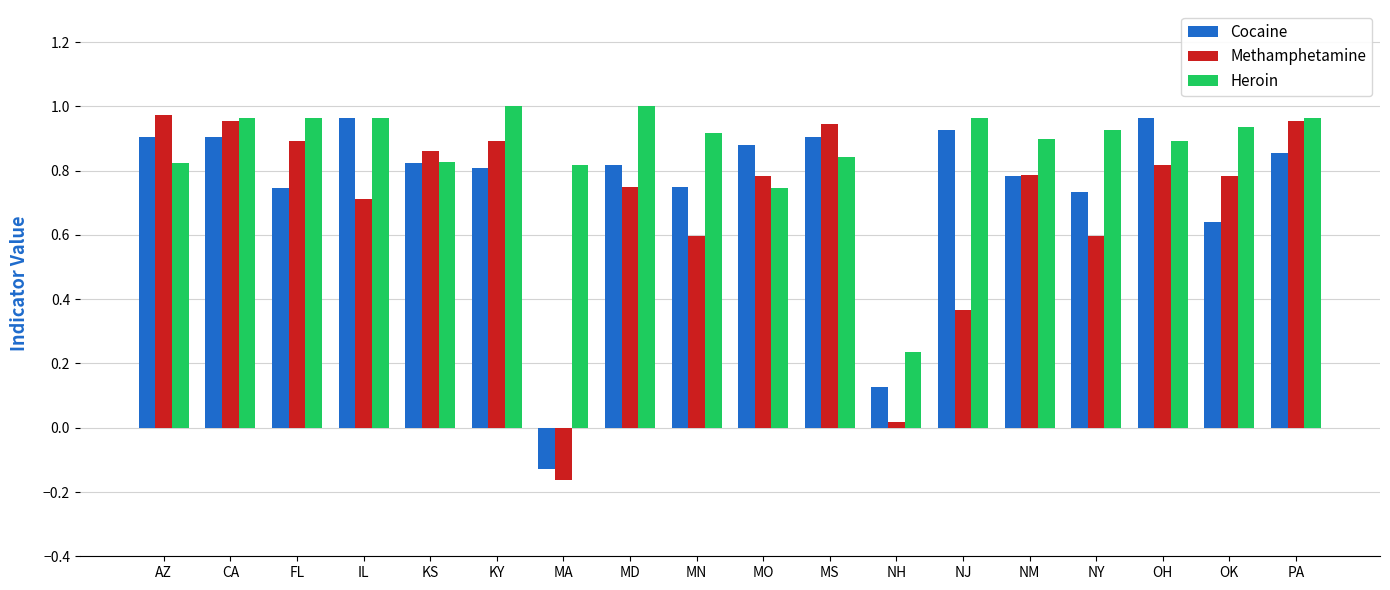

Which series changed the most between MA and NH?

Heroin